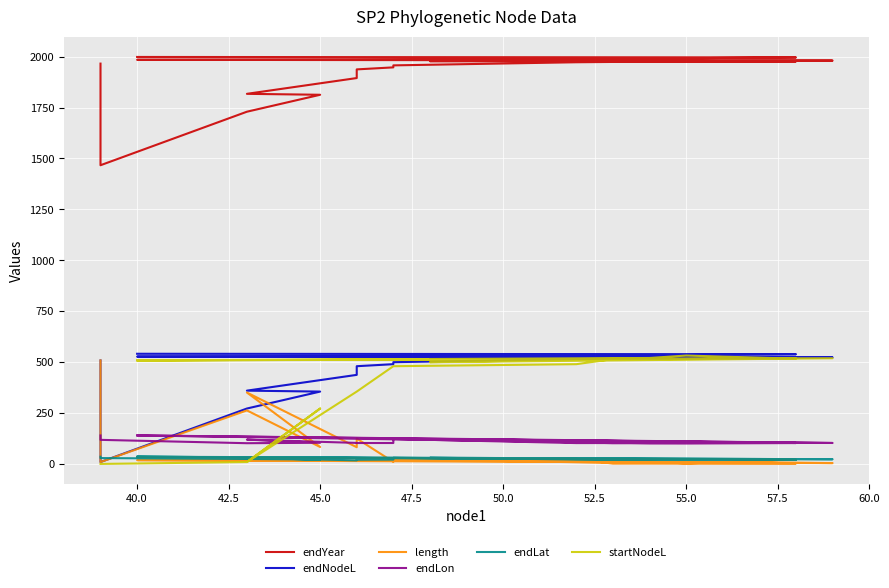

Reading left to right, transcribe all the data shown in this chart.

endYear: 1965.9	1466.8	1729.6	1812.8	1817.4	1894.9	1937.4	1947.3	1957.1	1972.5	1974.0	1976.4	1977.8	1977.8	1980.6	1984.5	1989.8	1992.3	1996.3	1998.5
endNodeL: 508.3	9.3	272.1	355.3	359.9	437.4	479.9	489.8	499.6	515.0	516.5	518.9	520.3	520.3	523.1	527.0	532.3	534.8	538.8	541.0
length: 508.3	9.3	262.8	83.2	350.6	82.1	124.6	9.9	19.7	25.2	1.5	2.4	5.3	20.7	4.2	18.6	12.0	2.5	22.3	32.6
endLon: 139.8	118.2	101.8	103.9	119.3	103.2	102.7	102.8	122.2	102.4	102.6	102.9	102.0	122.3	102.9	140.1	101.6	101.2	102.7	139.8
endLat: 35.3	28.8	24.4	21.5	29.1	17.6	20.5	21.2	30.1	22.5	22.7	22.8	22.4	30.1	22.9	35.5	21.3	21.6	19.4	35.3
startNodeL: 0.0	0.0	9.3	272.1	9.3	355.3	355.3	479.9	479.9	489.8	515.0	516.5	515.0	499.6	518.9	508.3	520.3	532.3	516.5	508.3